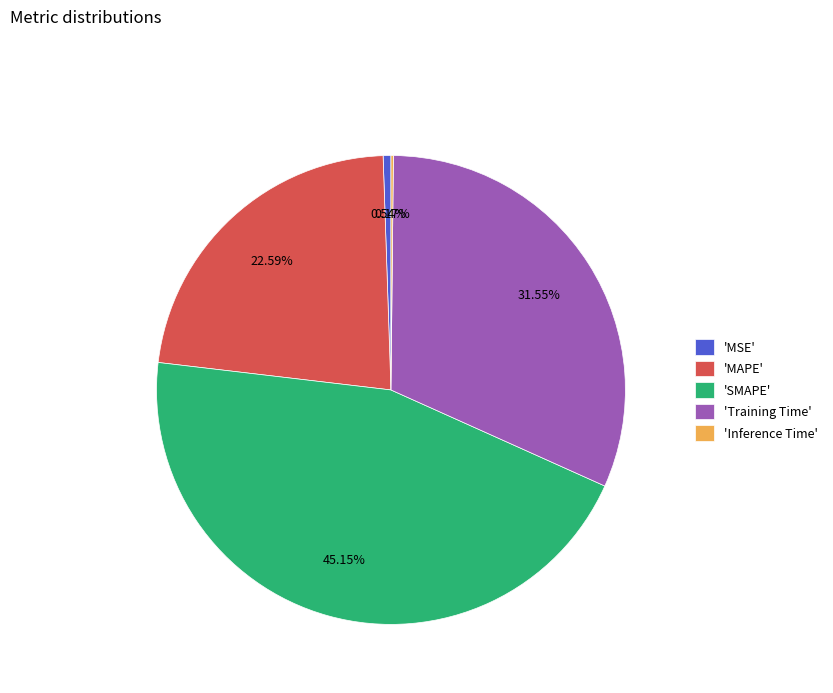

Is the sum of 'MSE' and 'MAPE' greater than half?

No